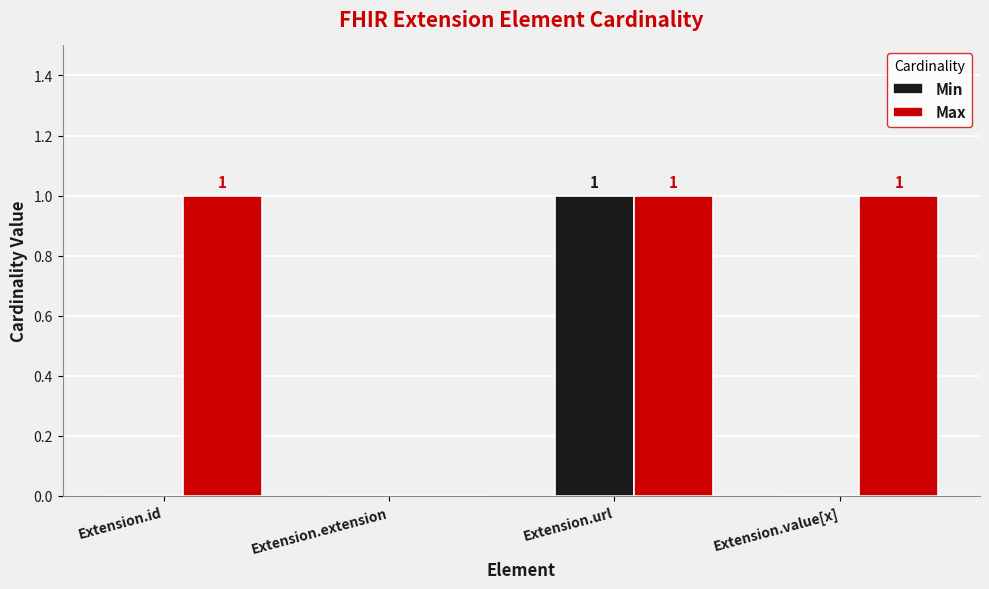

What is the sum of all Max values?

3